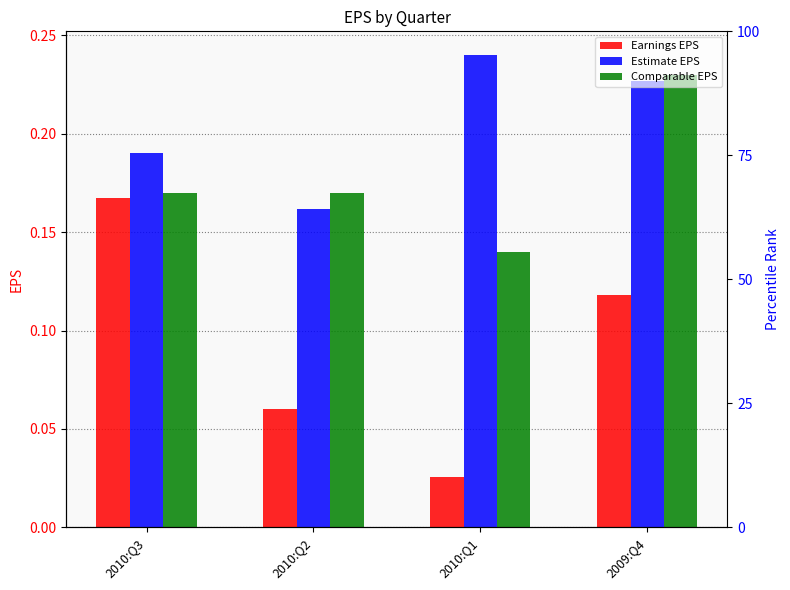

Reading left to right, list all the values displayed in this chart.

Earnings EPS: 2010:Q3=0.2	2010:Q2=0.1	2010:Q1=0.0	2009:Q4=0.1
Estimate EPS: 2010:Q3=0.2	2010:Q2=0.2	2010:Q1=0.2	2009:Q4=0.2
Comparable EPS: 2010:Q3=0.2	2010:Q2=0.2	2010:Q1=0.1	2009:Q4=0.2